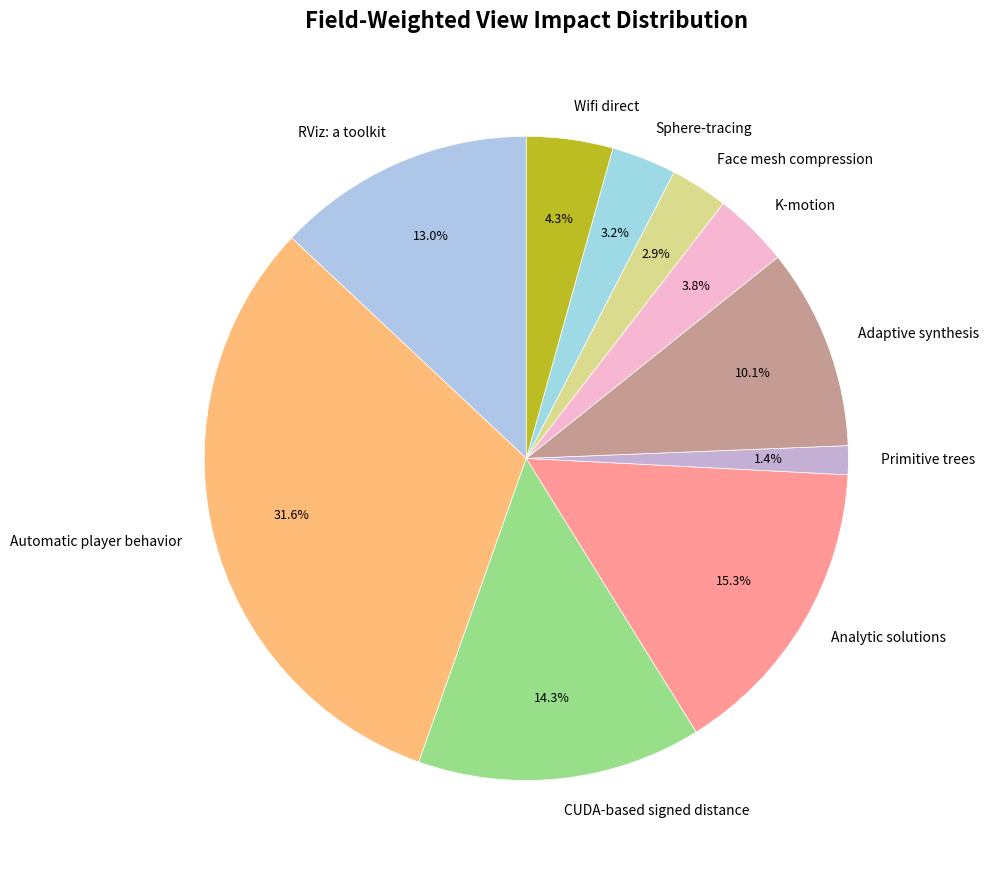

How many slices are in this pie chart?

10